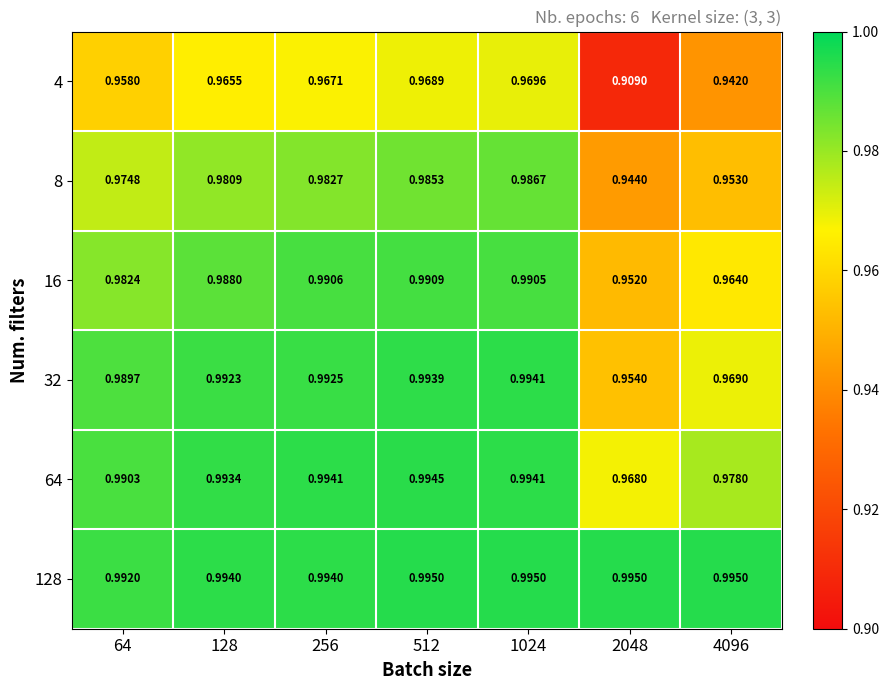

At which category is the sum across all series the highest?

1024